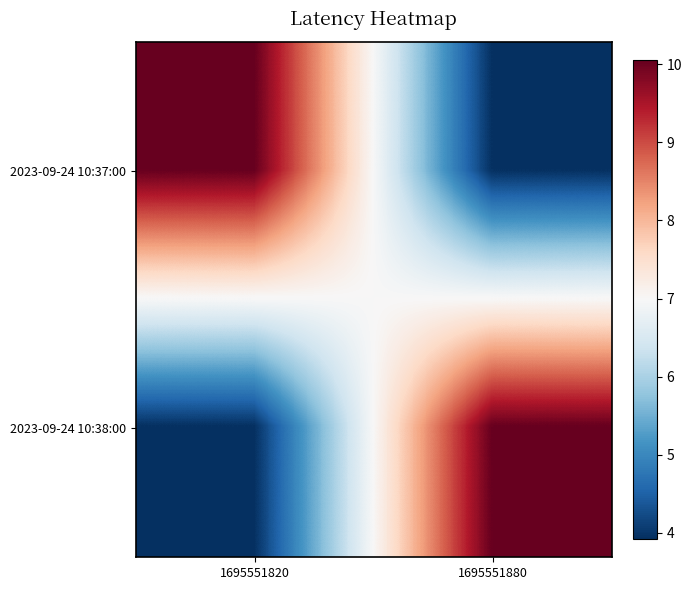

At how many categories does at least one series exceed 3?

2